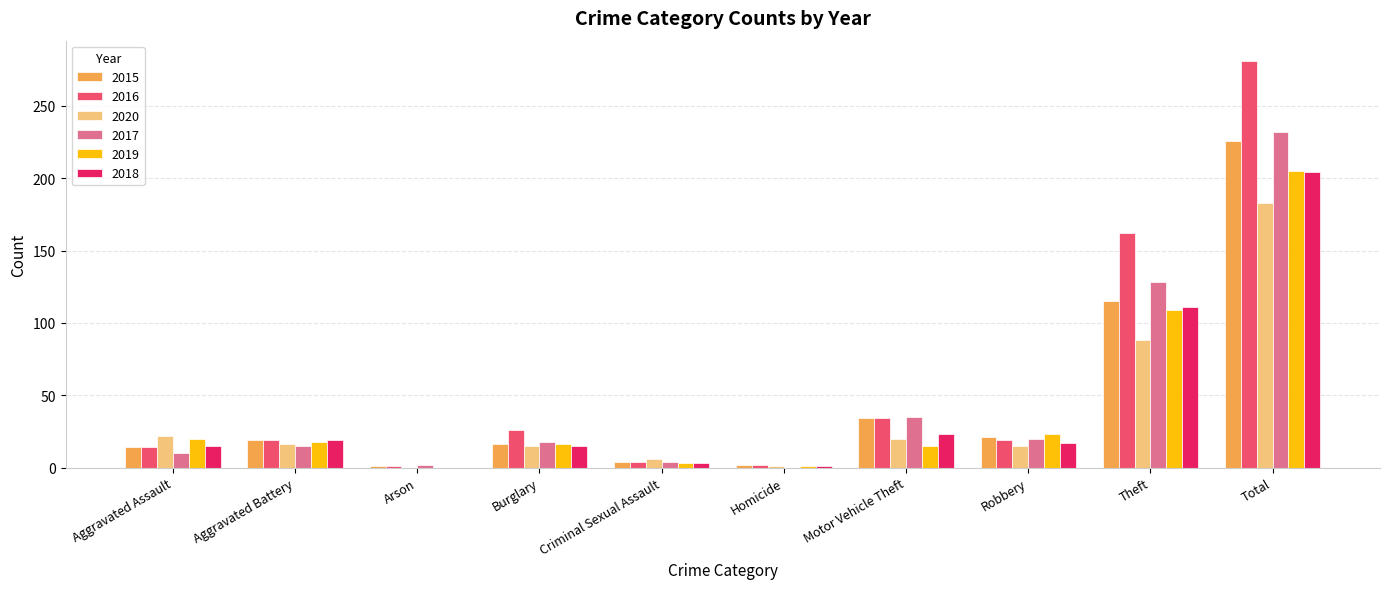

What is the average value of the 2018 series?

41